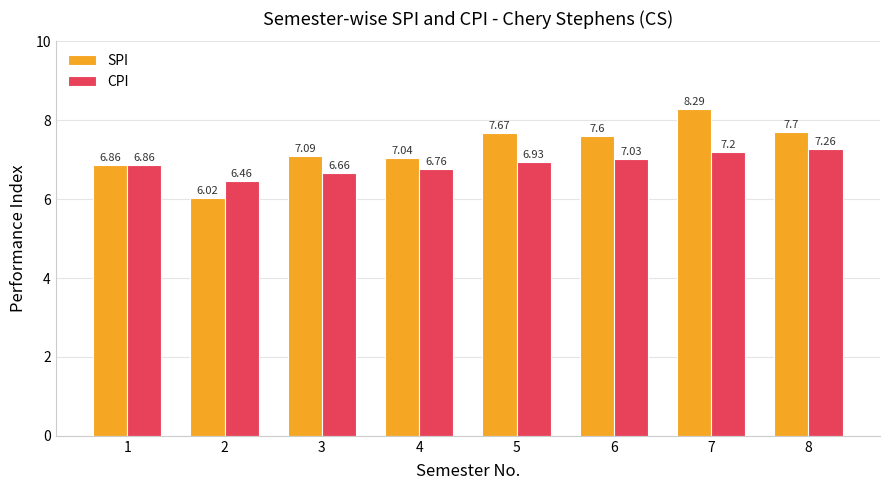

What is the spread (max minus min) of values at 7?

1.1